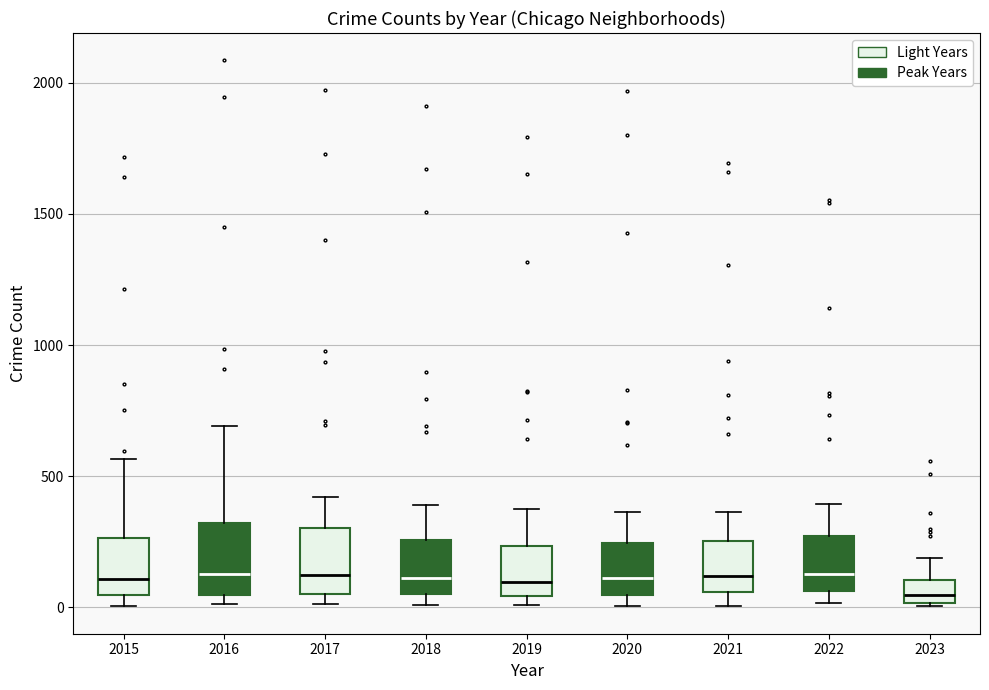

Reading left to right, read every box against the y-axis: the position of its median line, the range the box covers, and the ends of its whiskers. The values are not printed on the chart, so give them approximately, as read against the axis.

2015: median 100, box 50 to 250, whiskers 0 to 550
2016: median 150, box 50 to 300, whiskers 0 to 700
2017: median 100, box 50 to 300, whiskers 0 to 400
2018: median 100, box 50 to 250, whiskers 0 to 400
2019: median 100, box 50 to 250, whiskers 0 to 400
2020: median 100, box 50 to 250, whiskers 0 to 350
2021: median 100, box 50 to 250, whiskers 0 to 350
2022: median 150, box 50 to 250, whiskers 0 to 400
2023: median 50, box 0 to 100, whiskers 0 to 200